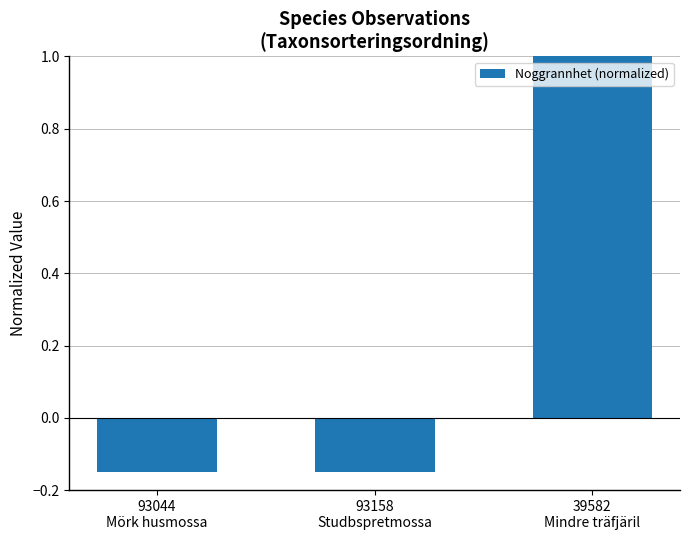

The value at 93158
Studbspretmossa is -0.1. True or false?

False